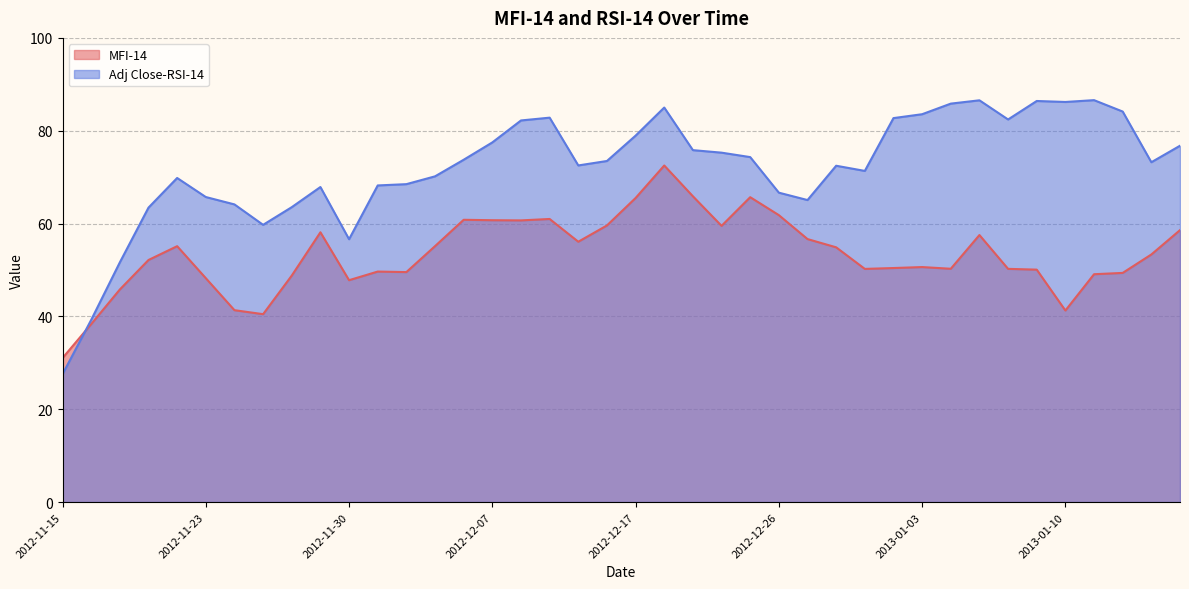

What is the minimum value for Adj Close-RSI-14?

27.6